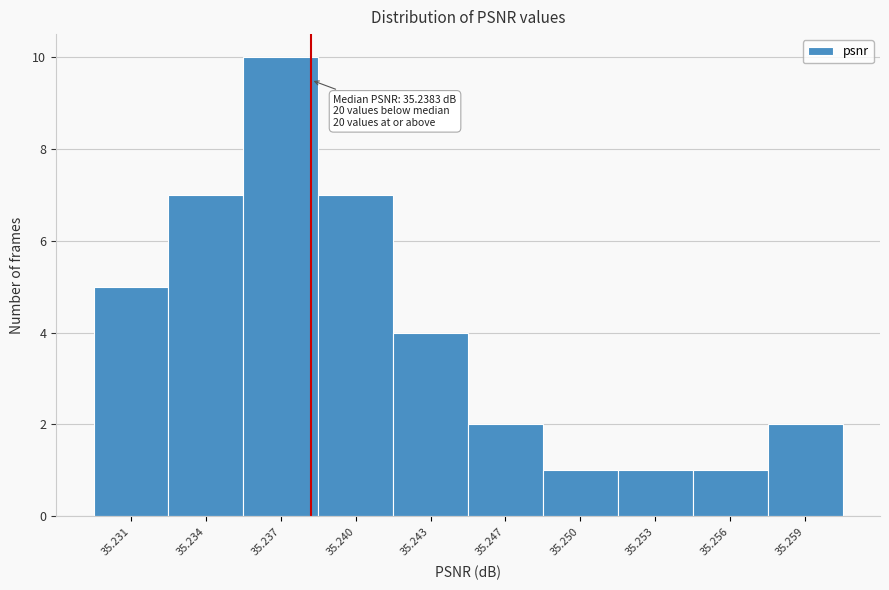

Reading left to right, transcribe all the data shown in this chart.

5	7	10	7	4	2	1	1	1	2